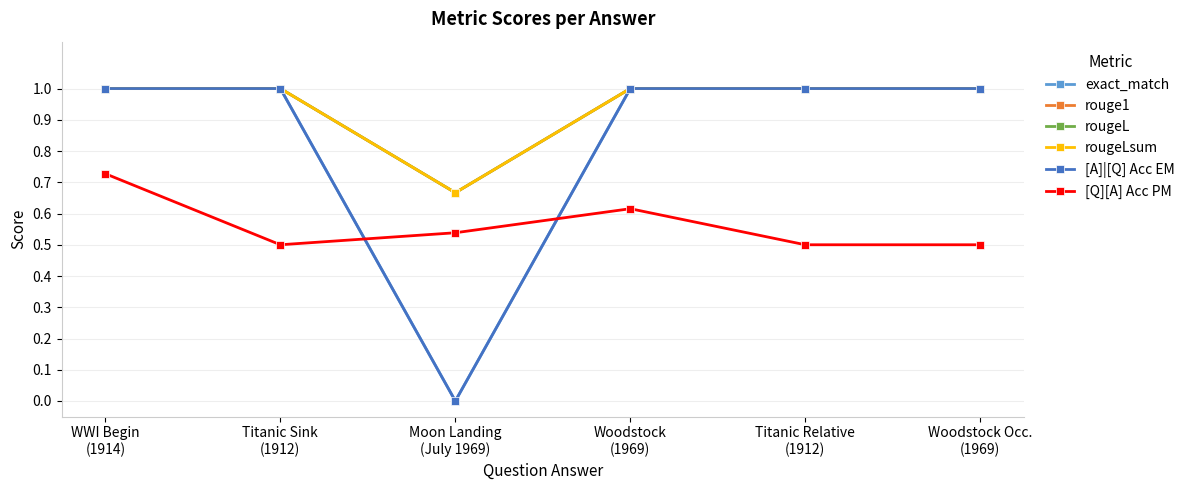

What is the value of the exact_match point at the 6th from the left?

1.0